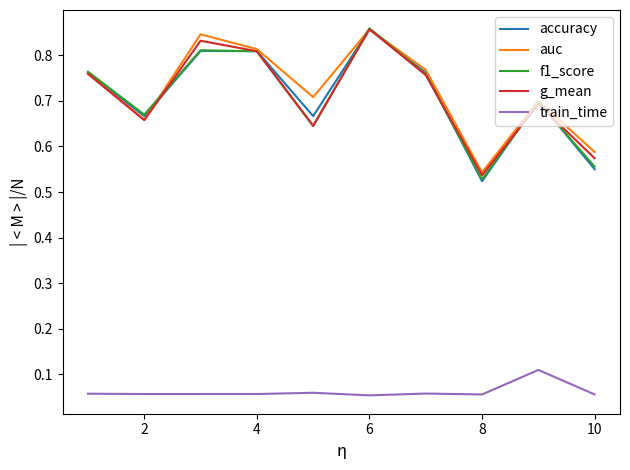

True or false: train_time and g_mean intersect in this chart.

False